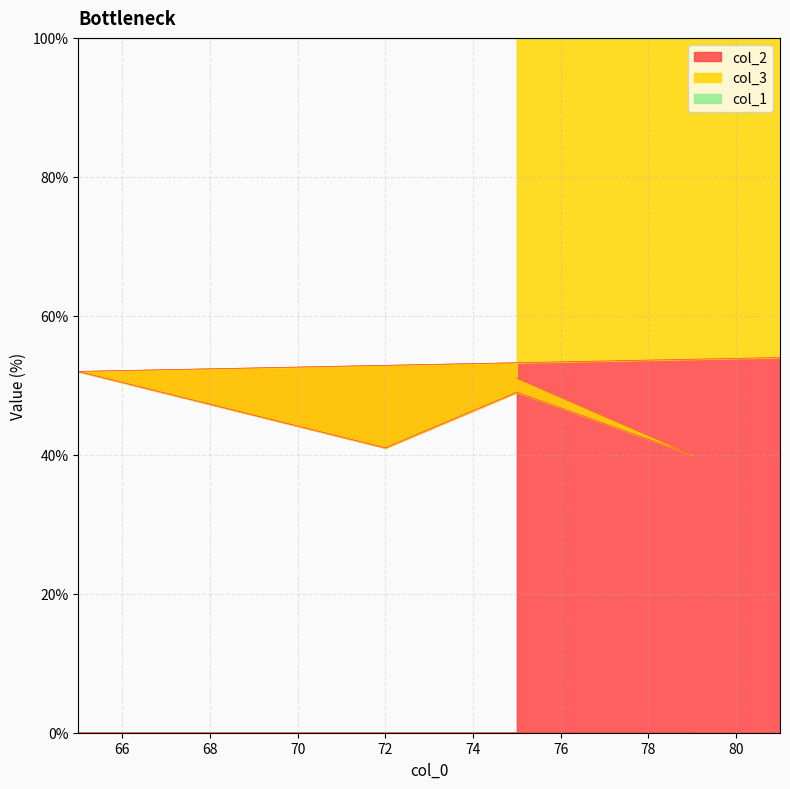

True or false: col_1 and col_2 cross at least once.

False